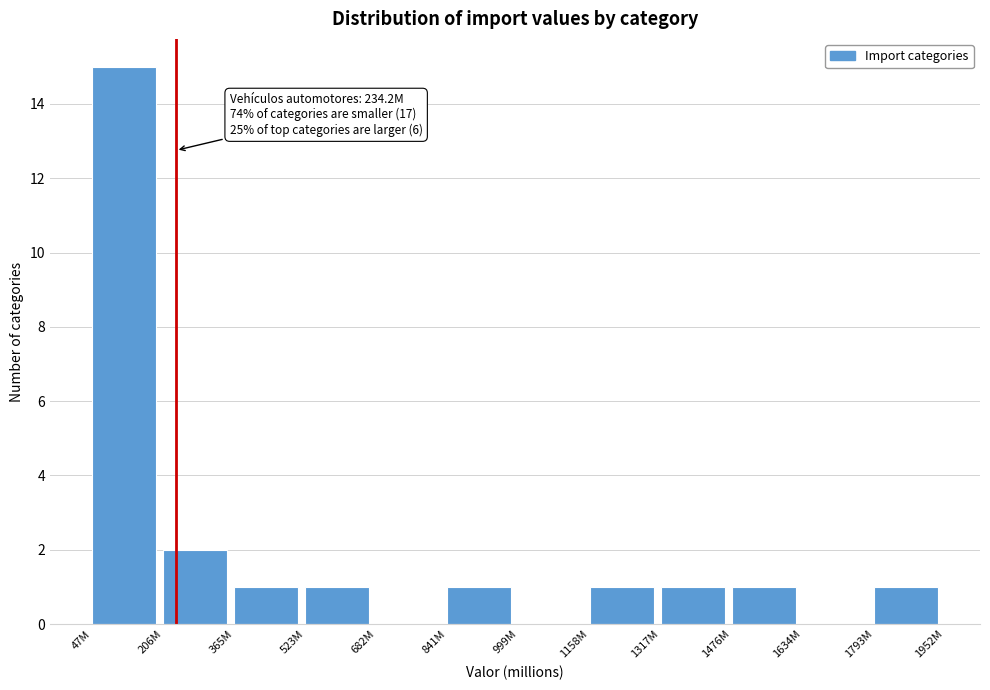

Reading left to right, list all the values displayed in this chart.

47M=15	206M=2	365M=1	523M=1	682M=0	841M=1	999M=0	1158M=1	1317M=1	1476M=1	1634M=0	1793M=1